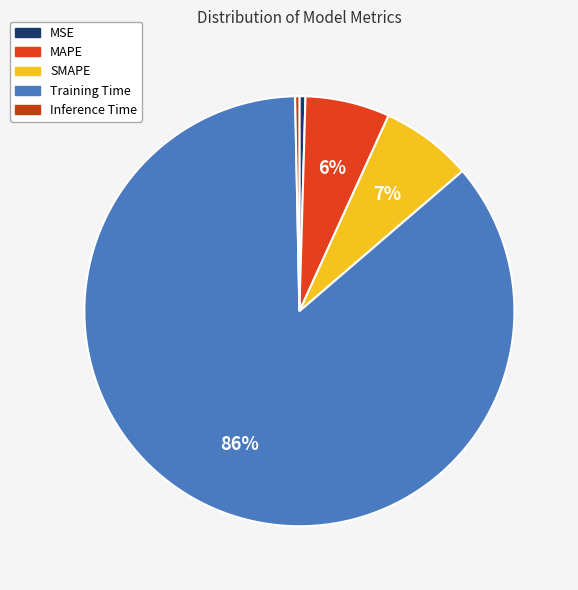

How many segments does this pie chart have?

5